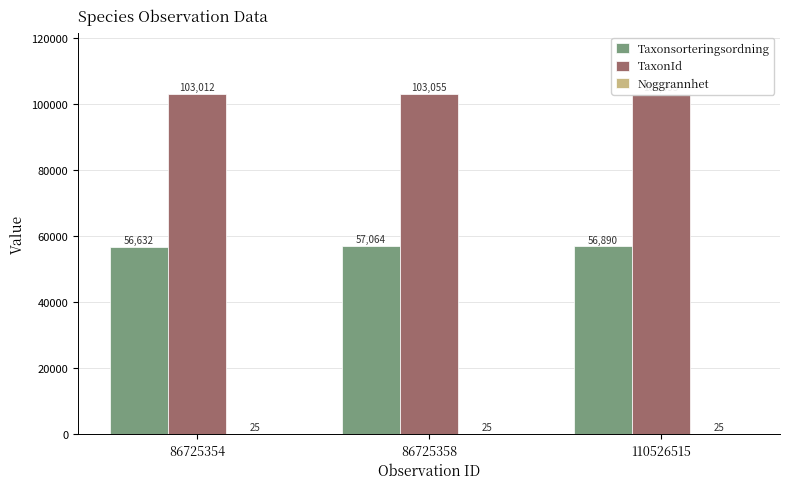

What is the greatest value displayed?

103055